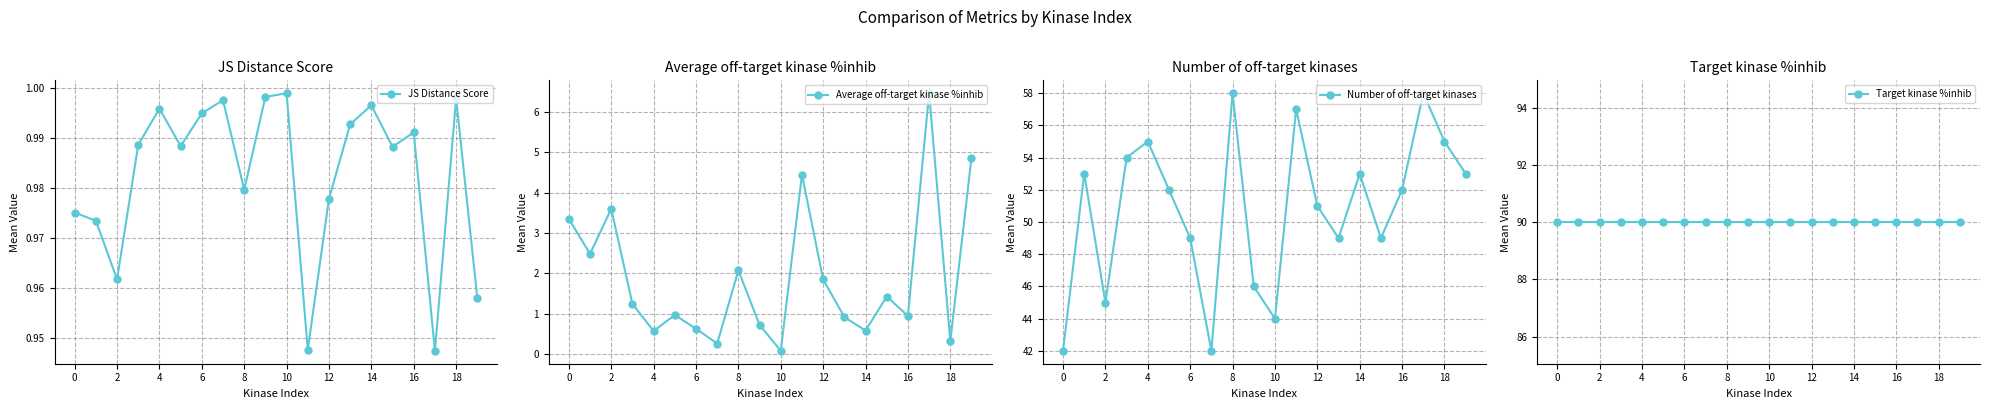

What is the minimum value shown in the chart?

0.1